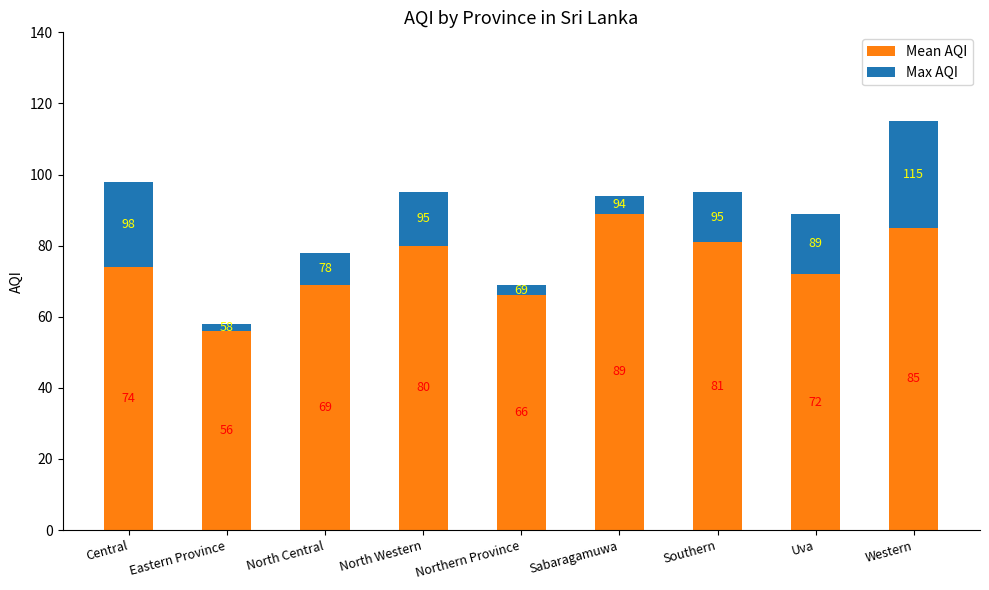

Reading left to right, transcribe the values for Mean AQI.

74	56	69	80	66	89	81	72	85